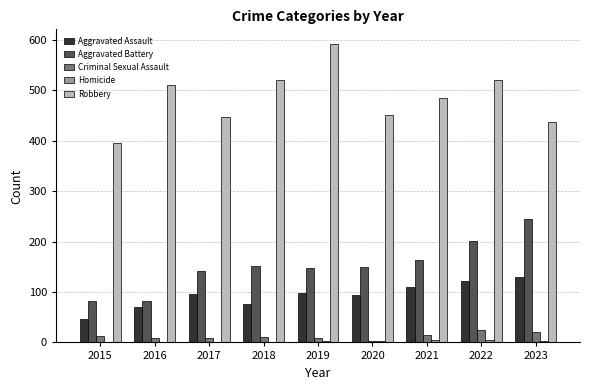

Is the value of Aggravated Assault at 2015 greater than the value of Robbery at 2023?

No